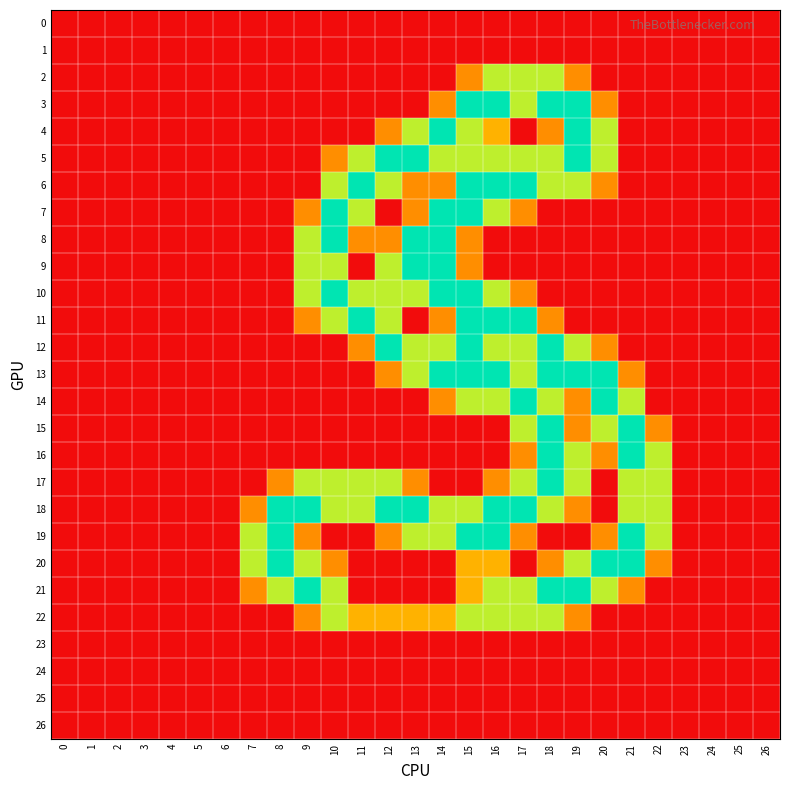

Reading left to right, extract all data points from this chart.

0: 0=0.0	1=0.0	2=0.0	3=0.0	4=0.0	5=0.0	6=0.0	7=0.0	8=0.0	9=0.0	10=0.0	11=0.0	12=0.0	13=0.0	14=0.0	15=0.0	16=0.0	17=0.0	18=0.0	19=0.0	20=0.0	21=0.0	22=0.0	23=0.0	24=0.0	25=0.0	26=0.0
1: 0=0.0	1=0.0	2=0.0	3=0.0	4=0.0	5=0.0	6=0.0	7=0.0	8=0.0	9=0.0	10=0.0	11=0.0	12=0.0	13=0.0	14=0.0	15=0.0	16=0.0	17=0.0	18=0.0	19=0.0	20=0.0	21=0.0	22=0.0	23=0.0	24=0.0	25=0.0	26=0.0
2: 0=0.0	1=0.0	2=0.0	3=0.0	4=0.0	5=0.0	6=0.0	7=0.0	8=0.0	9=0.0	10=0.0	11=0.0	12=0.0	13=0.0	14=0.0	15=0.8	16=1.5	17=1.5	18=1.5	19=0.8	20=0.0	21=0.0	22=0.0	23=0.0	24=0.0	25=0.0	26=0.0
3: 0=0.0	1=0.0	2=0.0	3=0.0	4=0.0	5=0.0	6=0.0	7=0.0	8=0.0	9=0.0	10=0.0	11=0.0	12=0.0	13=0.0	14=0.8	15=2.0	16=2.0	17=1.5	18=2.0	19=2.0	20=0.8	21=0.0	22=0.0	23=0.0	24=0.0	25=0.0	26=0.0
4: 0=0.0	1=0.0	2=0.0	3=0.0	4=0.0	5=0.0	6=0.0	7=0.0	8=0.0	9=0.0	10=0.0	11=0.0	12=0.8	13=1.5	14=2.0	15=1.5	16=1.0	17=0.0	18=0.8	19=2.0	20=1.5	21=0.0	22=0.0	23=0.0	24=0.0	25=0.0	26=0.0
5: 0=0.0	1=0.0	2=0.0	3=0.0	4=0.0	5=0.0	6=0.0	7=0.0	8=0.0	9=0.0	10=0.8	11=1.5	12=2.0	13=2.0	14=1.5	15=1.5	16=1.5	17=1.5	18=1.5	19=2.0	20=1.5	21=0.0	22=0.0	23=0.0	24=0.0	25=0.0	26=0.0
6: 0=0.0	1=0.0	2=0.0	3=0.0	4=0.0	5=0.0	6=0.0	7=0.0	8=0.0	9=0.0	10=1.5	11=2.0	12=1.5	13=0.8	14=0.8	15=2.0	16=2.0	17=2.0	18=1.5	19=1.5	20=0.8	21=0.0	22=0.0	23=0.0	24=0.0	25=0.0	26=0.0
7: 0=0.0	1=0.0	2=0.0	3=0.0	4=0.0	5=0.0	6=0.0	7=0.0	8=0.0	9=0.8	10=2.0	11=1.5	12=0.0	13=0.8	14=2.0	15=2.0	16=1.5	17=0.8	18=0.0	19=0.0	20=0.0	21=0.0	22=0.0	23=0.0	24=0.0	25=0.0	26=0.0
8: 0=0.0	1=0.0	2=0.0	3=0.0	4=0.0	5=0.0	6=0.0	7=0.0	8=0.0	9=1.5	10=2.0	11=0.8	12=0.8	13=2.0	14=2.0	15=0.8	16=0.0	17=0.0	18=0.0	19=0.0	20=0.0	21=0.0	22=0.0	23=0.0	24=0.0	25=0.0	26=0.0
9: 0=0.0	1=0.0	2=0.0	3=0.0	4=0.0	5=0.0	6=0.0	7=0.0	8=0.0	9=1.5	10=1.5	11=0.0	12=1.5	13=2.0	14=2.0	15=0.8	16=0.0	17=0.0	18=0.0	19=0.0	20=0.0	21=0.0	22=0.0	23=0.0	24=0.0	25=0.0	26=0.0
10: 0=0.0	1=0.0	2=0.0	3=0.0	4=0.0	5=0.0	6=0.0	7=0.0	8=0.0	9=1.5	10=2.0	11=1.5	12=1.5	13=1.5	14=2.0	15=2.0	16=1.5	17=0.8	18=0.0	19=0.0	20=0.0	21=0.0	22=0.0	23=0.0	24=0.0	25=0.0	26=0.0
11: 0=0.0	1=0.0	2=0.0	3=0.0	4=0.0	5=0.0	6=0.0	7=0.0	8=0.0	9=0.8	10=1.5	11=2.0	12=1.5	13=0.0	14=0.8	15=2.0	16=2.0	17=2.0	18=0.8	19=0.0	20=0.0	21=0.0	22=0.0	23=0.0	24=0.0	25=0.0	26=0.0
12: 0=0.0	1=0.0	2=0.0	3=0.0	4=0.0	5=0.0	6=0.0	7=0.0	8=0.0	9=0.0	10=0.0	11=0.8	12=2.0	13=1.5	14=1.5	15=2.0	16=1.5	17=1.5	18=2.0	19=1.5	20=0.8	21=0.0	22=0.0	23=0.0	24=0.0	25=0.0	26=0.0
13: 0=0.0	1=0.0	2=0.0	3=0.0	4=0.0	5=0.0	6=0.0	7=0.0	8=0.0	9=0.0	10=0.0	11=0.0	12=0.8	13=1.5	14=2.0	15=2.0	16=2.0	17=1.5	18=2.0	19=2.0	20=2.0	21=0.8	22=0.0	23=0.0	24=0.0	25=0.0	26=0.0
14: 0=0.0	1=0.0	2=0.0	3=0.0	4=0.0	5=0.0	6=0.0	7=0.0	8=0.0	9=0.0	10=0.0	11=0.0	12=0.0	13=0.0	14=0.8	15=1.5	16=1.5	17=2.0	18=1.5	19=0.8	20=2.0	21=1.5	22=0.0	23=0.0	24=0.0	25=0.0	26=0.0
15: 0=0.0	1=0.0	2=0.0	3=0.0	4=0.0	5=0.0	6=0.0	7=0.0	8=0.0	9=0.0	10=0.0	11=0.0	12=0.0	13=0.0	14=0.0	15=0.0	16=0.0	17=1.5	18=2.0	19=0.8	20=1.5	21=2.0	22=0.8	23=0.0	24=0.0	25=0.0	26=0.0
16: 0=0.0	1=0.0	2=0.0	3=0.0	4=0.0	5=0.0	6=0.0	7=0.0	8=0.0	9=0.0	10=0.0	11=0.0	12=0.0	13=0.0	14=0.0	15=0.0	16=0.0	17=0.8	18=2.0	19=1.5	20=0.8	21=2.0	22=1.5	23=0.0	24=0.0	25=0.0	26=0.0
17: 0=0.0	1=0.0	2=0.0	3=0.0	4=0.0	5=0.0	6=0.0	7=0.0	8=0.8	9=1.5	10=1.5	11=1.5	12=1.5	13=0.8	14=0.0	15=0.0	16=0.8	17=1.5	18=2.0	19=1.5	20=0.0	21=1.5	22=1.5	23=0.0	24=0.0	25=0.0	26=0.0
18: 0=0.0	1=0.0	2=0.0	3=0.0	4=0.0	5=0.0	6=0.0	7=0.8	8=2.0	9=2.0	10=1.5	11=1.5	12=2.0	13=2.0	14=1.5	15=1.5	16=2.0	17=2.0	18=1.5	19=0.8	20=0.0	21=1.5	22=1.5	23=0.0	24=0.0	25=0.0	26=0.0
19: 0=0.0	1=0.0	2=0.0	3=0.0	4=0.0	5=0.0	6=0.0	7=1.5	8=2.0	9=0.8	10=0.0	11=0.0	12=0.8	13=1.5	14=1.5	15=2.0	16=2.0	17=0.8	18=0.0	19=0.0	20=0.8	21=2.0	22=1.5	23=0.0	24=0.0	25=0.0	26=0.0
20: 0=0.0	1=0.0	2=0.0	3=0.0	4=0.0	5=0.0	6=0.0	7=1.5	8=2.0	9=1.5	10=0.8	11=0.0	12=0.0	13=0.0	14=0.0	15=1.0	16=1.0	17=0.0	18=0.8	19=1.5	20=2.0	21=2.0	22=0.8	23=0.0	24=0.0	25=0.0	26=0.0
21: 0=0.0	1=0.0	2=0.0	3=0.0	4=0.0	5=0.0	6=0.0	7=0.8	8=1.5	9=2.0	10=1.5	11=0.0	12=0.0	13=0.0	14=0.0	15=1.0	16=1.5	17=1.5	18=2.0	19=2.0	20=1.5	21=0.8	22=0.0	23=0.0	24=0.0	25=0.0	26=0.0
22: 0=0.0	1=0.0	2=0.0	3=0.0	4=0.0	5=0.0	6=0.0	7=0.0	8=0.0	9=0.8	10=1.5	11=1.0	12=1.0	13=1.0	14=1.0	15=1.5	16=1.5	17=1.5	18=1.5	19=0.8	20=0.0	21=0.0	22=0.0	23=0.0	24=0.0	25=0.0	26=0.0
23: 0=0.0	1=0.0	2=0.0	3=0.0	4=0.0	5=0.0	6=0.0	7=0.0	8=0.0	9=0.0	10=0.0	11=0.0	12=0.0	13=0.0	14=0.0	15=0.0	16=0.0	17=0.0	18=0.0	19=0.0	20=0.0	21=0.0	22=0.0	23=0.0	24=0.0	25=0.0	26=0.0
24: 0=0.0	1=0.0	2=0.0	3=0.0	4=0.0	5=0.0	6=0.0	7=0.0	8=0.0	9=0.0	10=0.0	11=0.0	12=0.0	13=0.0	14=0.0	15=0.0	16=0.0	17=0.0	18=0.0	19=0.0	20=0.0	21=0.0	22=0.0	23=0.0	24=0.0	25=0.0	26=0.0
25: 0=0.0	1=0.0	2=0.0	3=0.0	4=0.0	5=0.0	6=0.0	7=0.0	8=0.0	9=0.0	10=0.0	11=0.0	12=0.0	13=0.0	14=0.0	15=0.0	16=0.0	17=0.0	18=0.0	19=0.0	20=0.0	21=0.0	22=0.0	23=0.0	24=0.0	25=0.0	26=0.0
26: 0=0.0	1=0.0	2=0.0	3=0.0	4=0.0	5=0.0	6=0.0	7=0.0	8=0.0	9=0.0	10=0.0	11=0.0	12=0.0	13=0.0	14=0.0	15=0.0	16=0.0	17=0.0	18=0.0	19=0.0	20=0.0	21=0.0	22=0.0	23=0.0	24=0.0	25=0.0	26=0.0